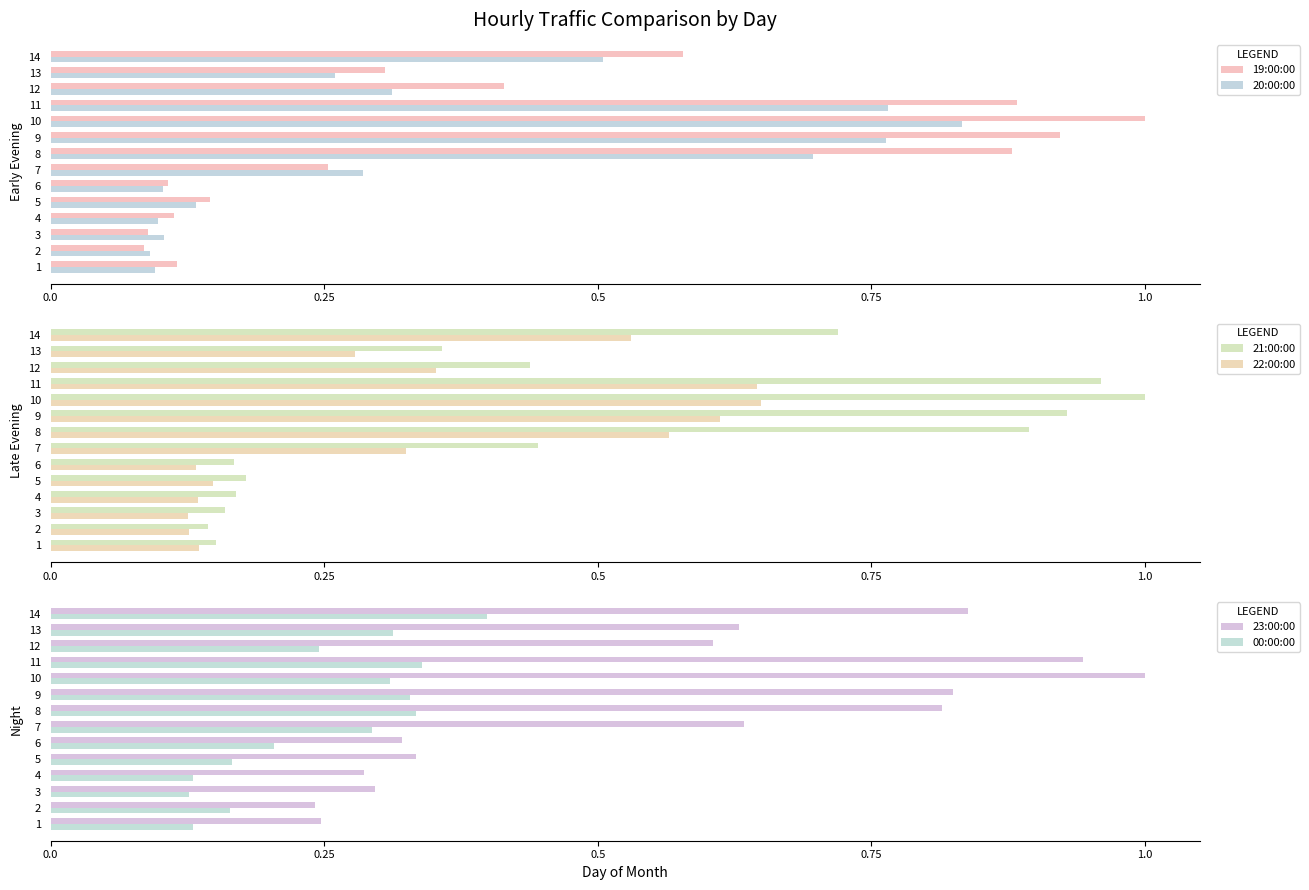

Is it true that 20:00:00 equals 0.4 at 8?

False